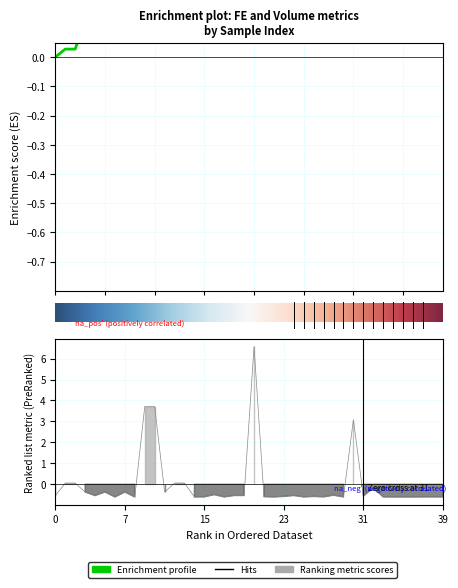

Reading left to right, list all the values displayed in this chart.

FE: 0=-0.0	1=0.0	2=0.0	3=0.1	4=0.1	5=0.2	6=0.2	7=0.2	8=0.2	9=0.2	10=0.2	11=0.2	12=0.2	13=0.2	14=0.2	15=0.2	16=0.2	17=0.3	18=0.3	19=0.3	20=0.3	21=0.3	22=0.3	23=0.3	24=0.3	25=0.3	26=0.3	27=0.3	28=0.4	29=0.5	30=0.6	31=0.6	32=0.6	33=0.6	34=0.6	35=0.6	36=0.6	37=0.7	38=0.7	39=0.7
Av_volume, mkm^3: 0=-0.5	1=0.1	2=0.1	3=-0.4	4=-0.5	5=-0.4	6=-0.6	7=-0.4	8=-0.6	9=3.7	10=3.7	11=-0.4	12=0.1	13=0.1	14=-0.6	15=-0.6	16=-0.5	17=-0.6	18=-0.5	19=-0.5	20=6.6	21=-0.6	22=-0.6	23=-0.6	24=-0.5	25=-0.6	26=-0.6	27=-0.6	28=-0.5	29=-0.6	30=3.1	31=-0.6	32=-0.2	33=-0.6	34=-0.6	35=-0.6	36=-0.6	37=-0.6	38=-0.6	39=-0.6